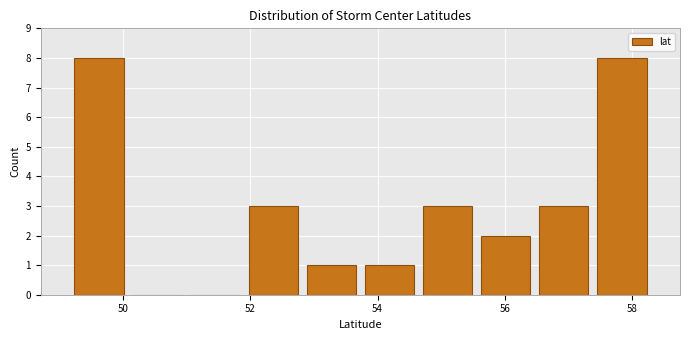

Reading left to right, transcribe this chart: for each bar, give the range it covers on the x-axis and its height. Neither the bar edges nor the heights are printed on the chart, so give them approximately, as read against the axes.

49.2 to 50.0: 8
50.0 to 51.0: 0
51.0 to 52.0: 0
52.0 to 52.8: 3
52.8 to 53.8: 1
53.8 to 54.6: 1
54.6 to 55.6: 3
55.6 to 56.4: 2
56.4 to 57.4: 3
57.4 to 58.2: 8